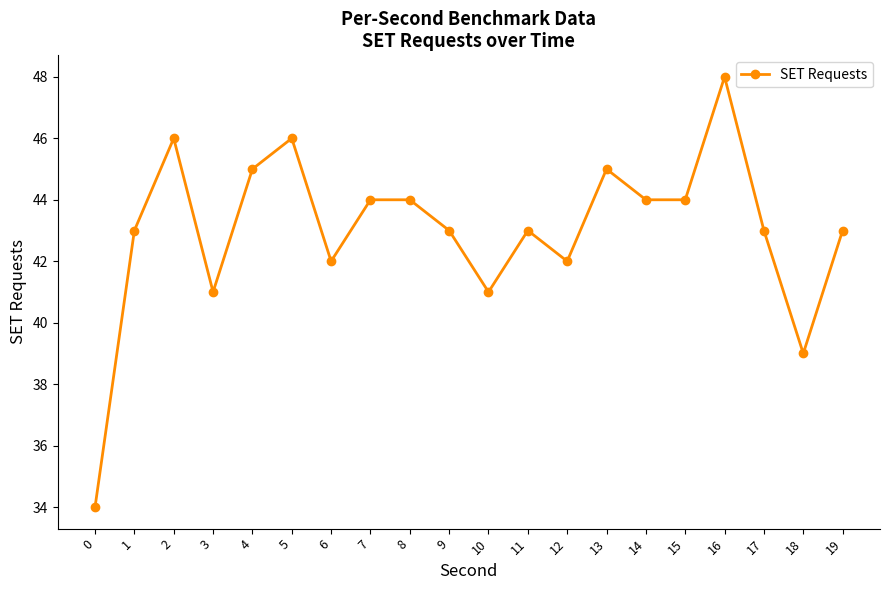

Approximately how many times larger is the value at 6 compared to 13?

0.9